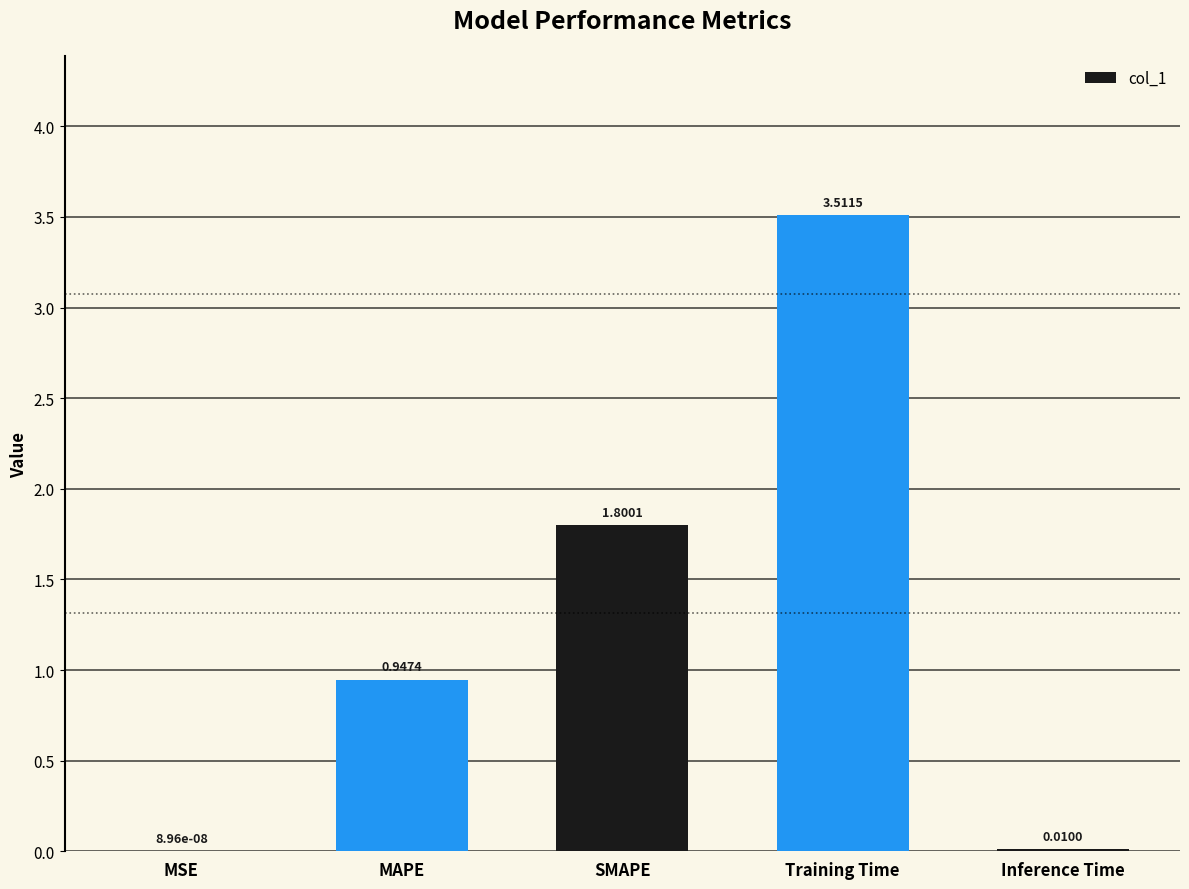

Read the value at SMAPE.

1.8